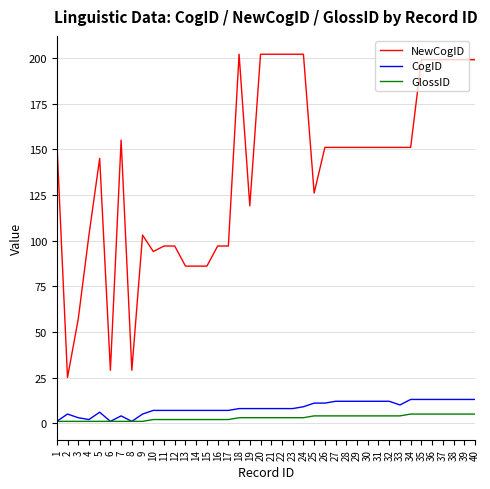

Does the chart display data point markers on the line(s)?

No